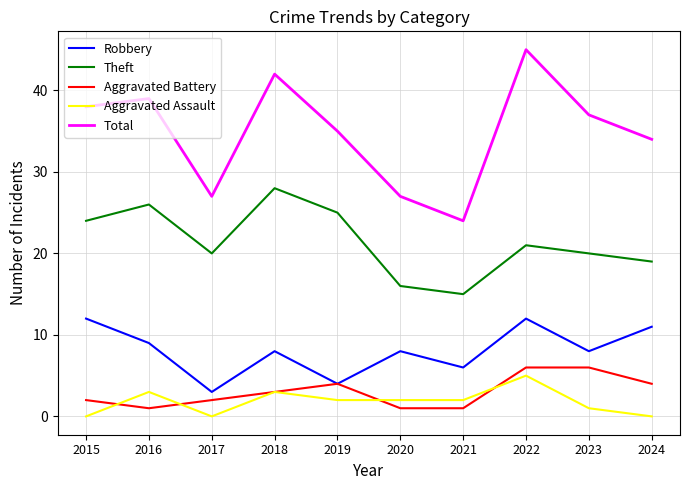

Reading right to left, list all the values displayed in this chart.

Robbery: 11	8	12	6	8	4	8	3	9	12
Theft: 19	20	21	15	16	25	28	20	26	24
Aggravated Battery: 4	6	6	1	1	4	3	2	1	2
Aggravated Assault: 0	1	5	2	2	2	3	0	3	0
Total: 34	37	45	24	27	35	42	27	39	38